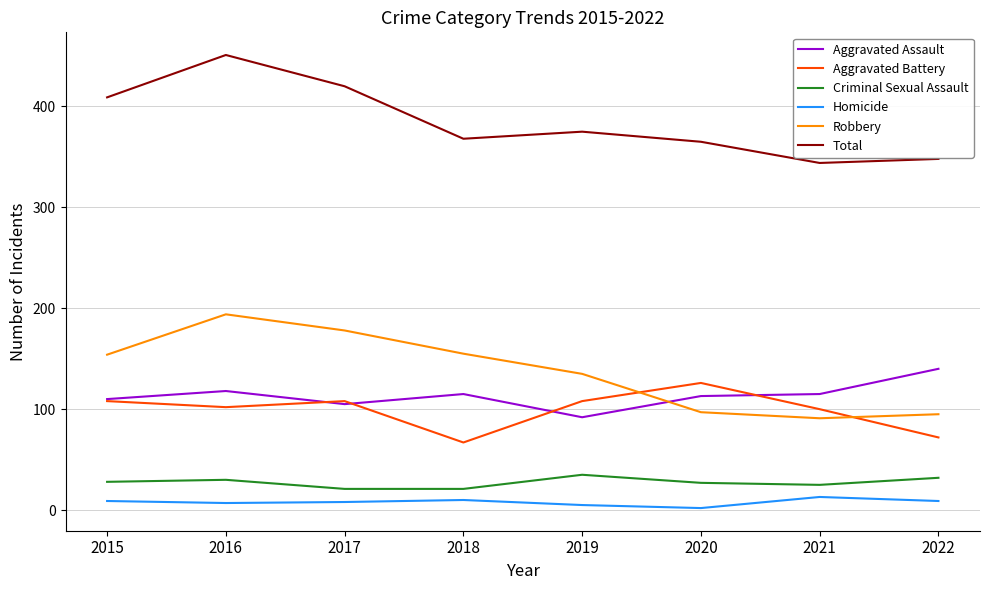

The value of Homicide at 2019 is 5. True or false?

True